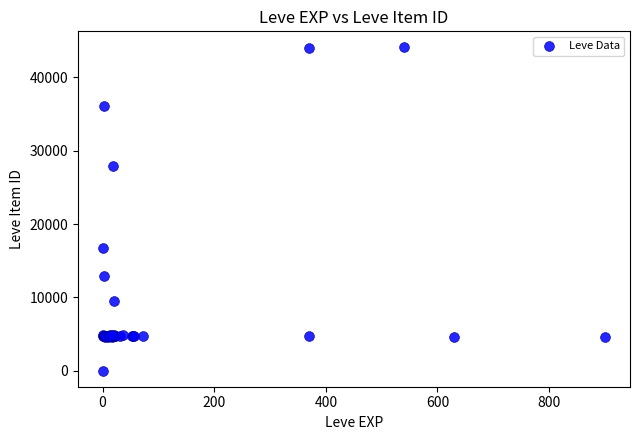

What Y value in the scatter plot is closest to 22050?

16734